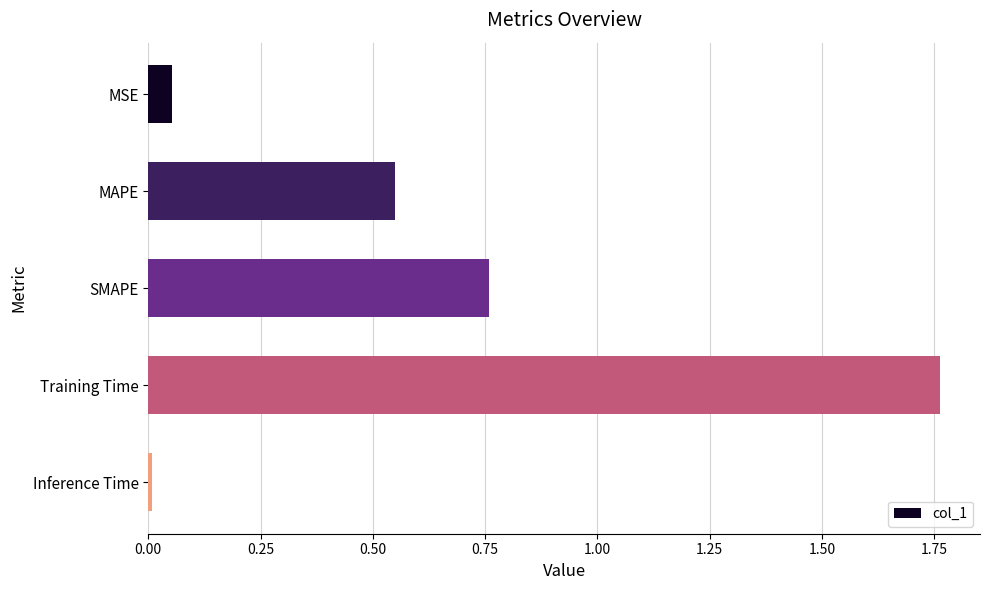

What position from the top is Training Time?

4